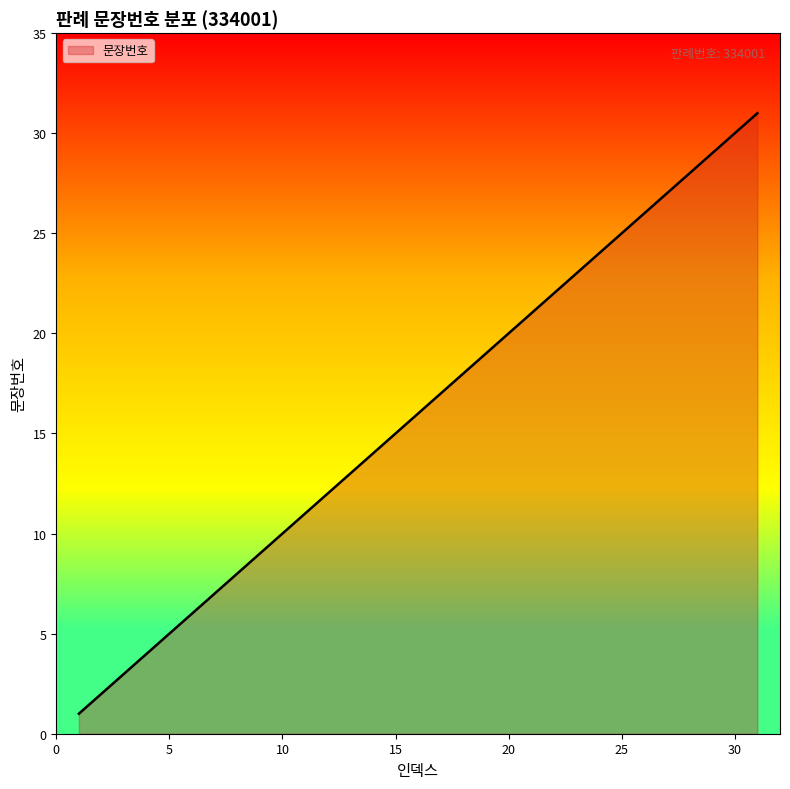

Does the chart display data point markers on the line(s)?

No